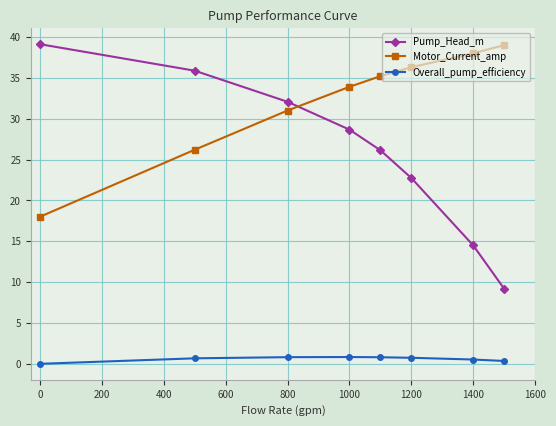

What is the average value of the Motor_Current_amp series?

32.2